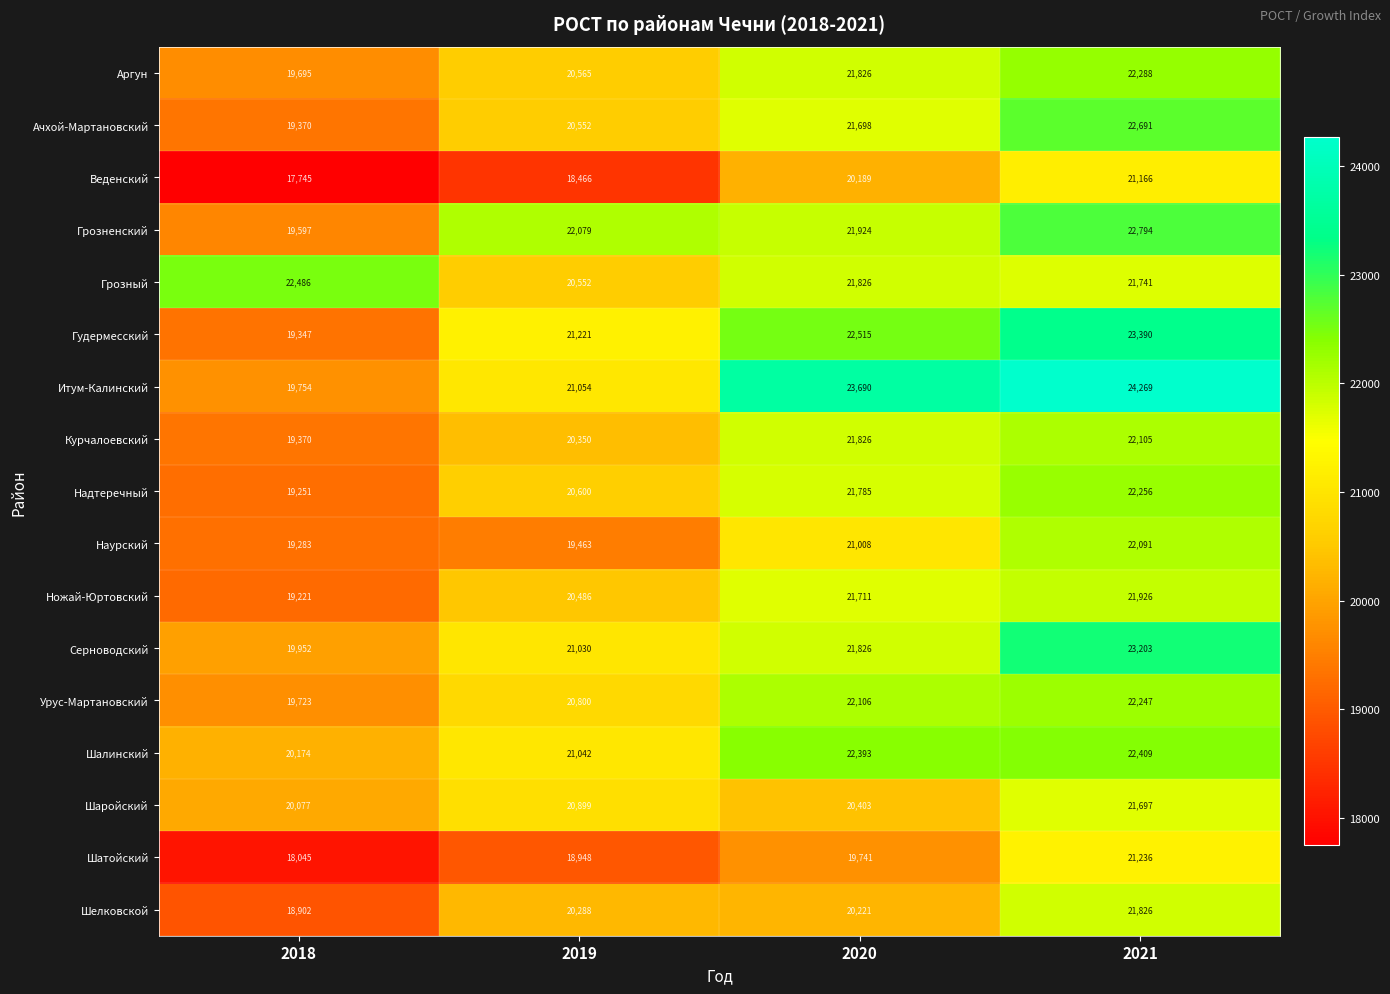

Read the Грозный value at 2021.

21741